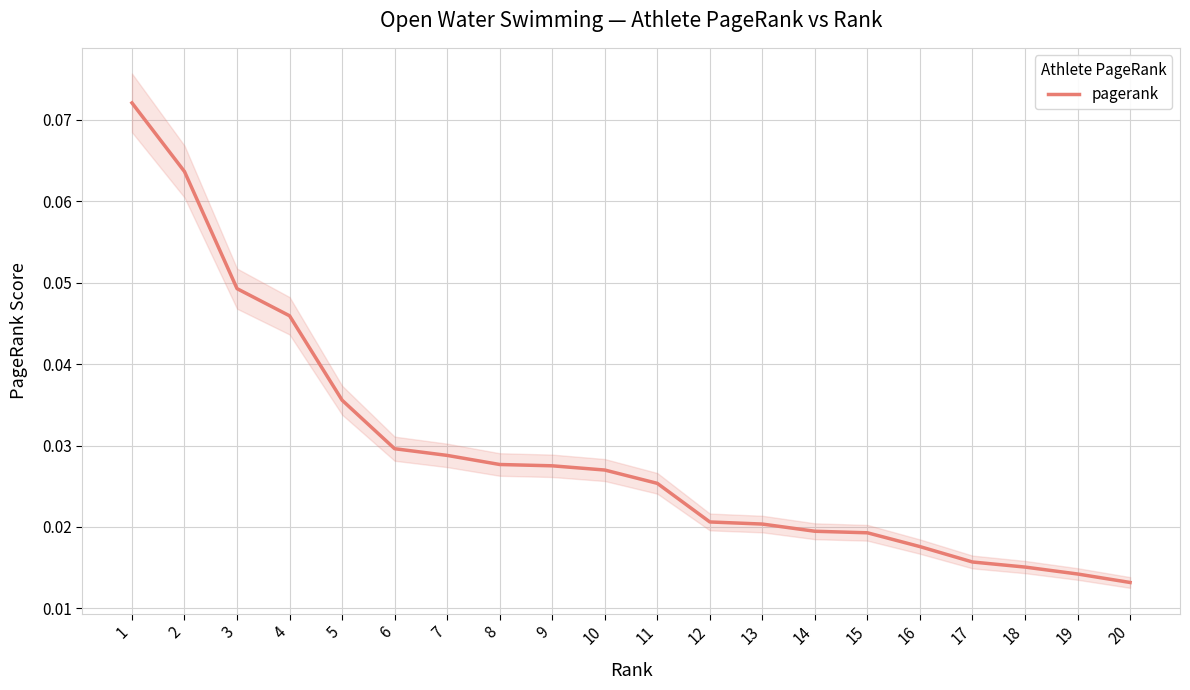

Between 5 and 1, which is larger?

1